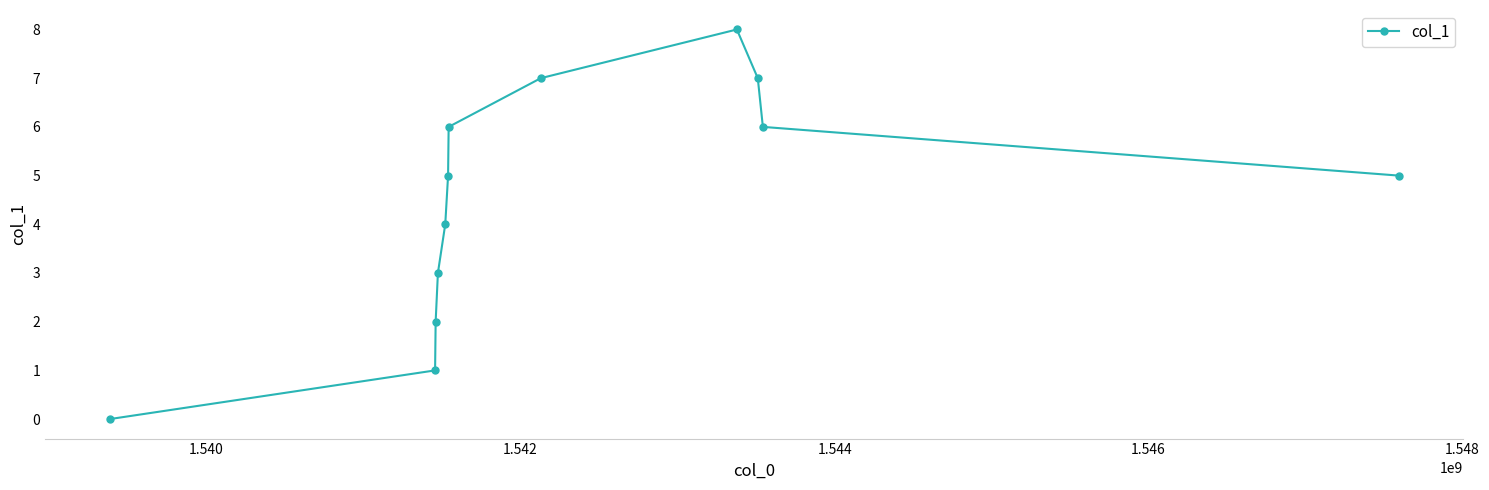

True or false: the data has more than 0 interior local peaks.

True